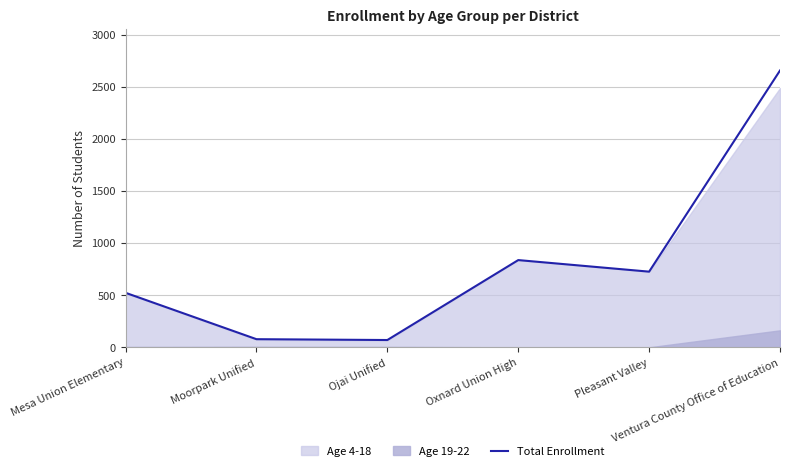

Which has a higher value, Oxnard Union High or Ventura County Office of Education?

Ventura County Office of Education